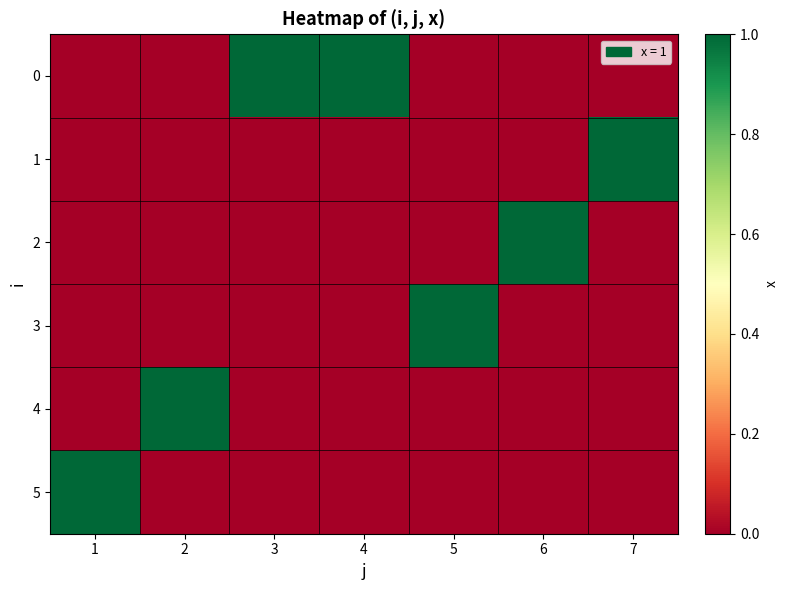

Which has a higher value, 6 or 2?

6